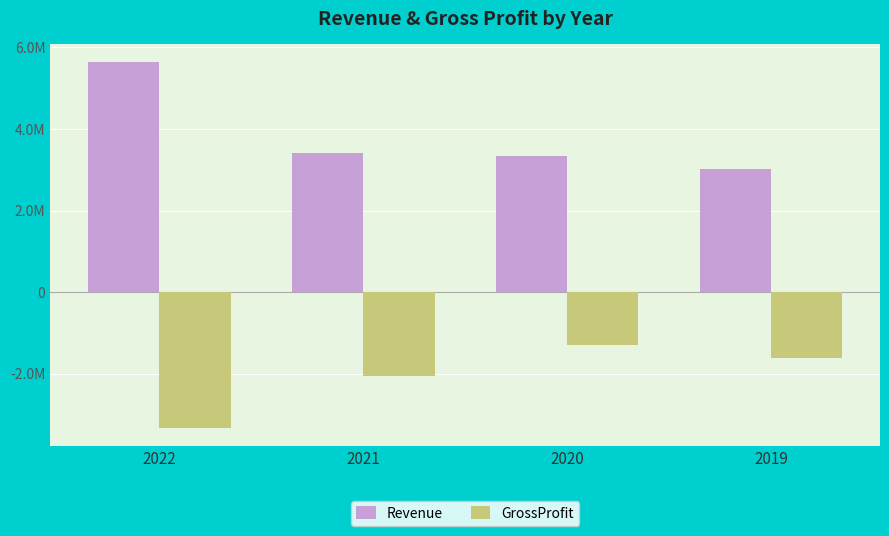

What are all the series names shown in the legend?

Revenue, GrossProfit